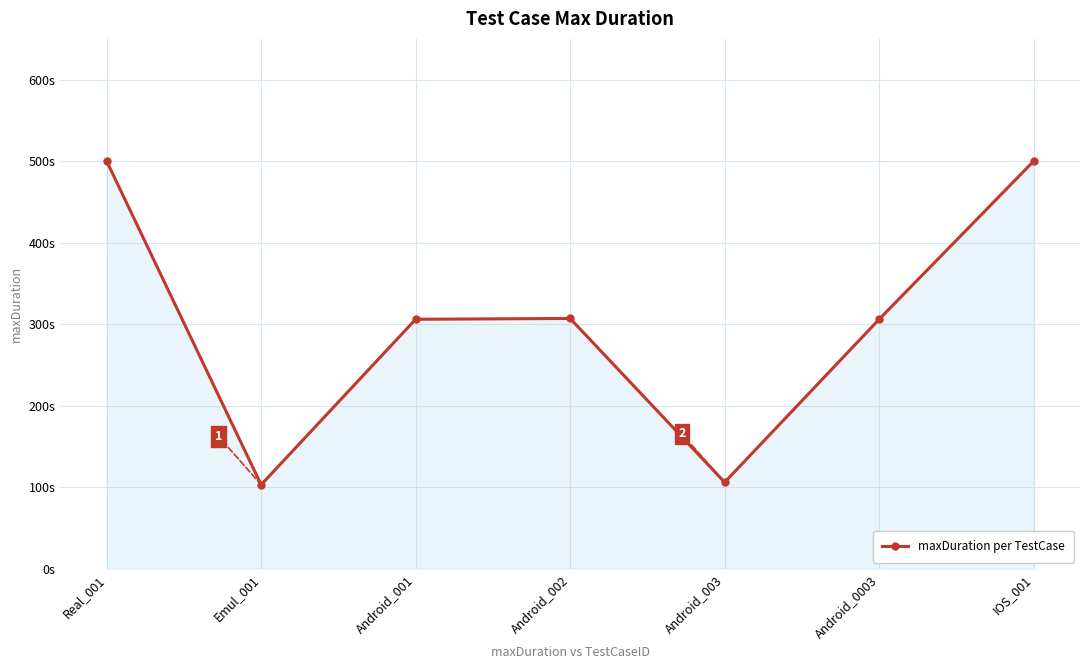

Is it true that the value at Android_002 is 307?

True